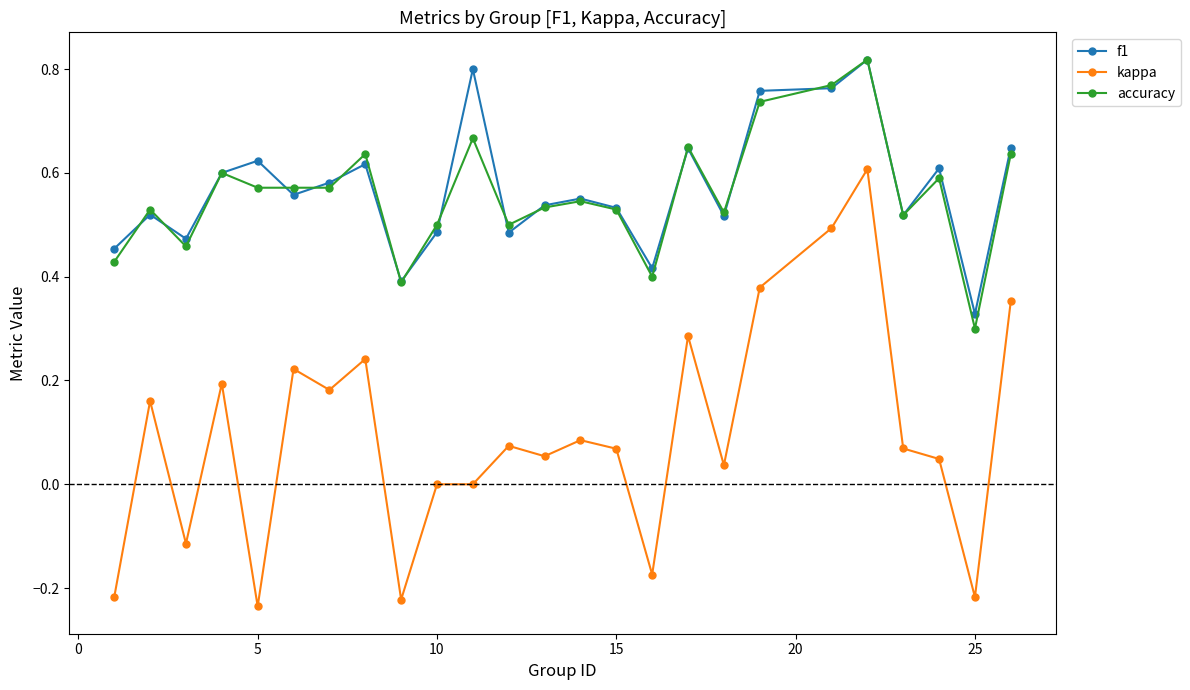

True or false: accuracy and kappa cross at least once.

False